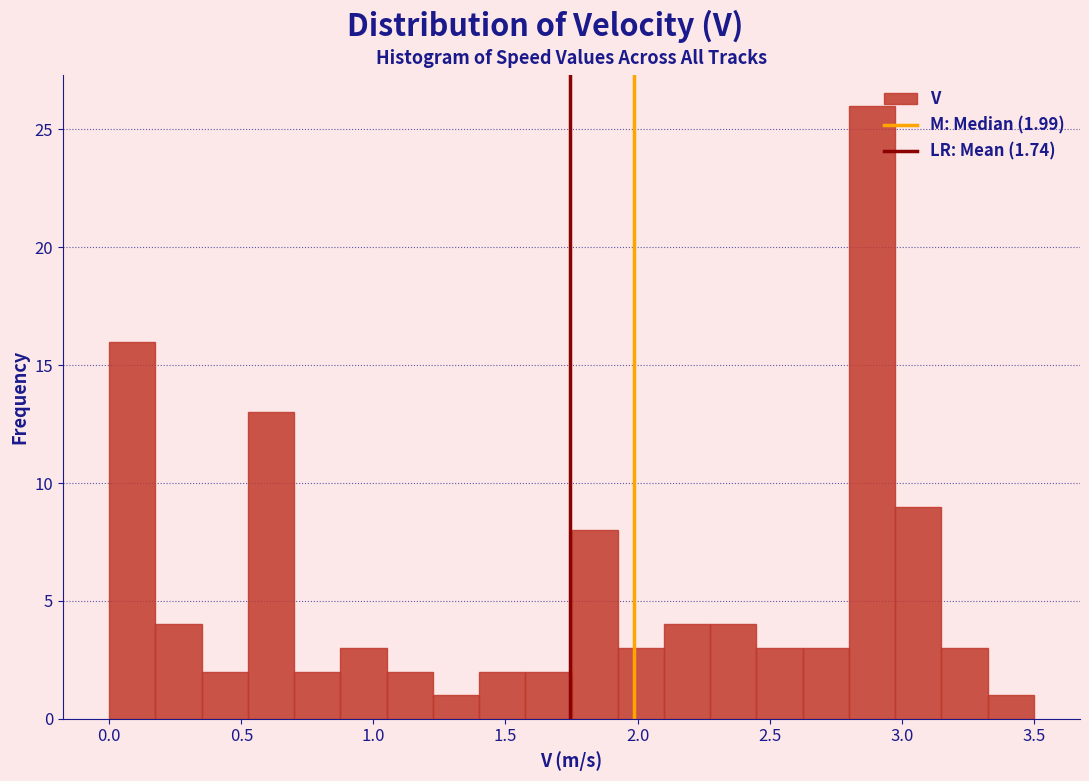

Read against the x-axis, roughly where is the centre of the tallest bar?

2.90